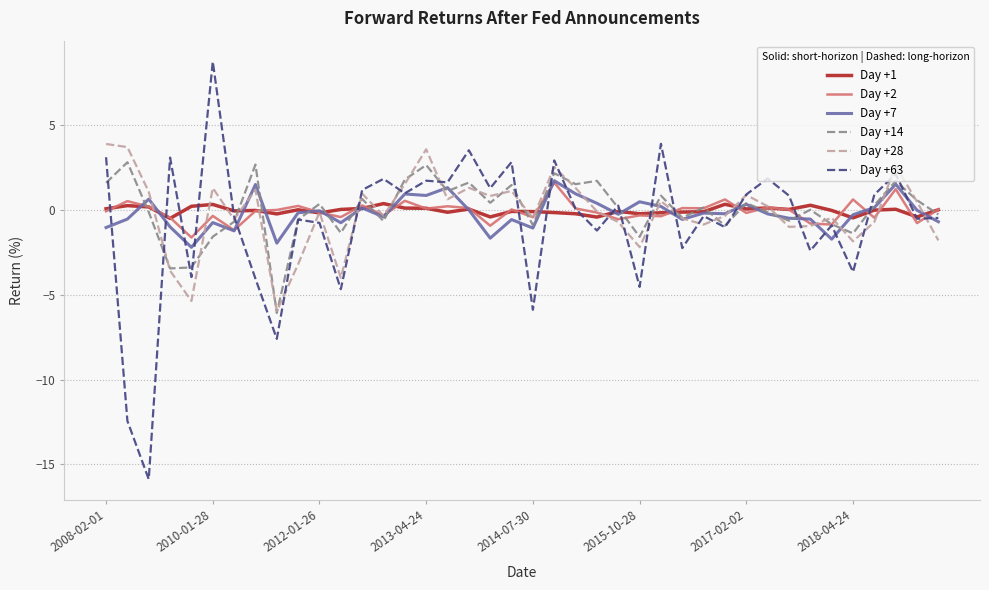

What is the minimum value for Day +7?

-2.2